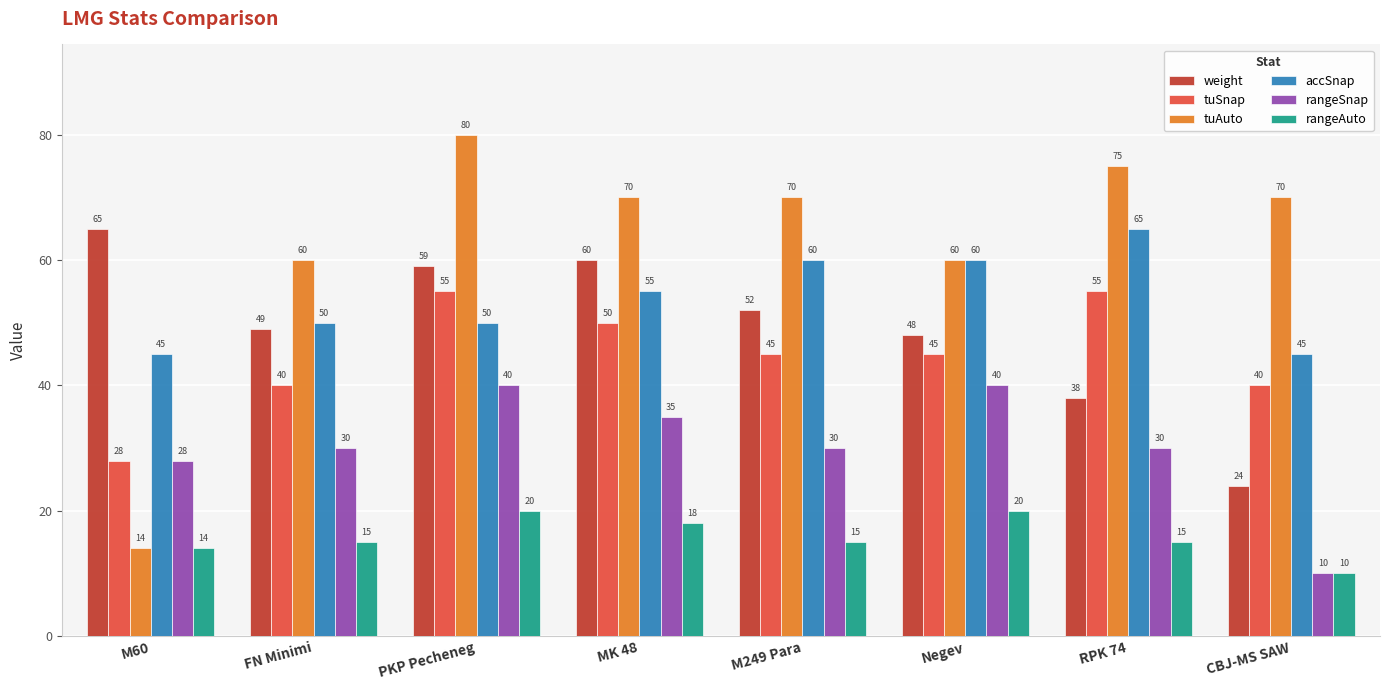

True or false: rangeAuto has a value of 17 at CBJ-MS SAW.

False